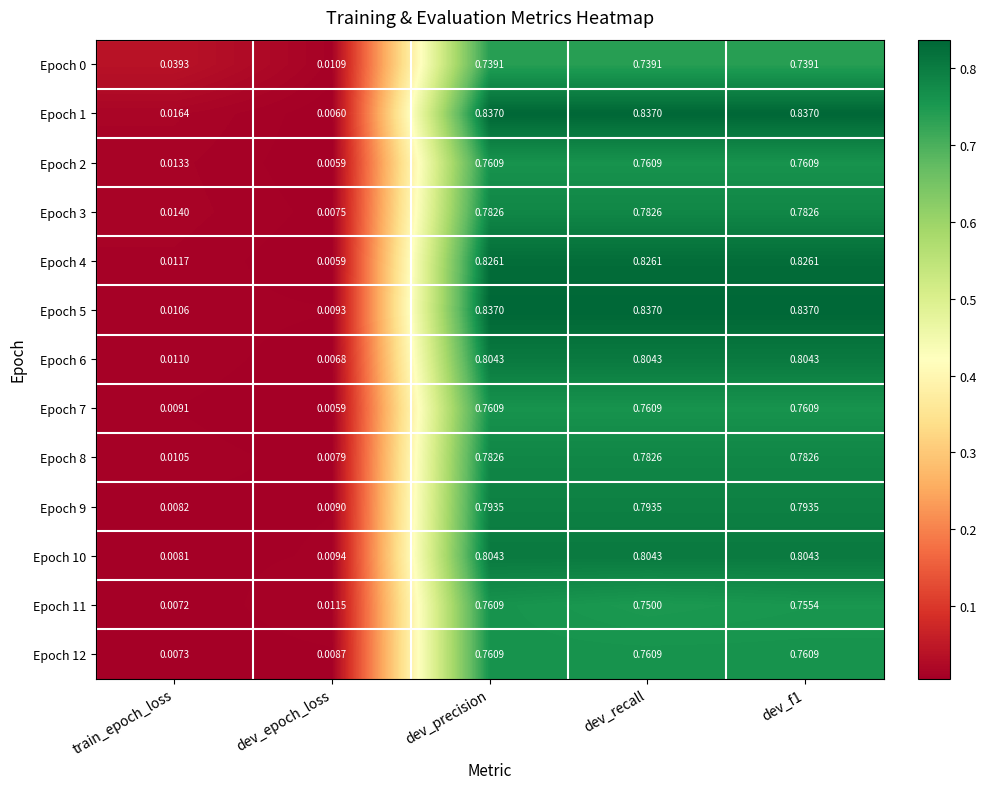

Is the value of Epoch 12 at train_epoch_loss greater than the value of Epoch 8 at train_epoch_loss?

No